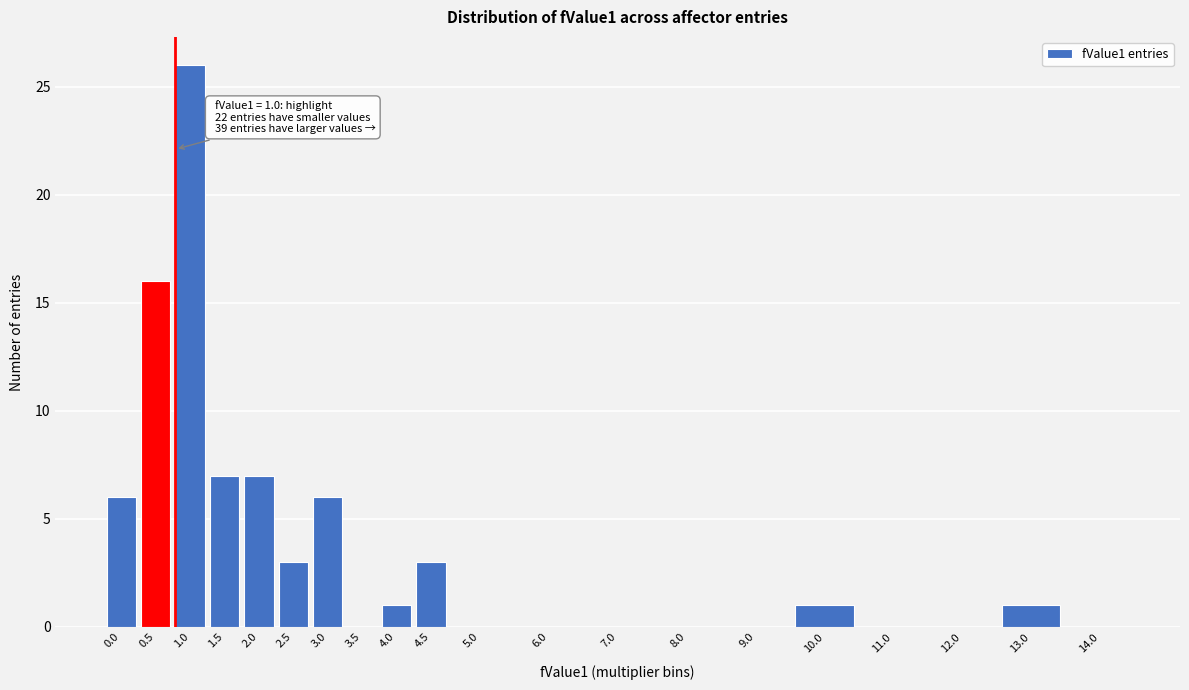

Reading left to right, extract all data points from this chart.

0.0=6	0.5=16	1.0=26	1.5=7	2.0=7	2.5=3	3.0=6	3.5=0	4.0=1	4.5=3	5.0=0	6.0=0	7.0=0	8.0=0	9.0=0	10.0=1	11.0=0	12.0=0	13.0=1	14.0=0